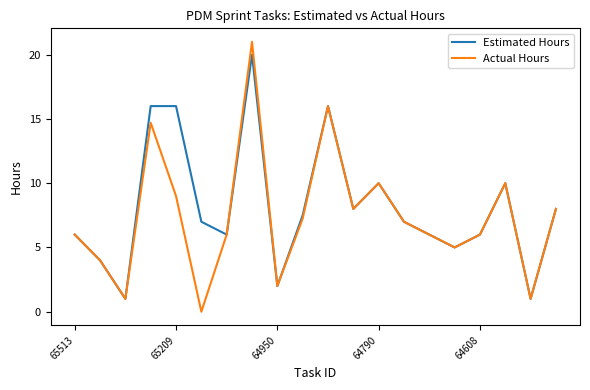

What is the greatest value displayed?

21.0